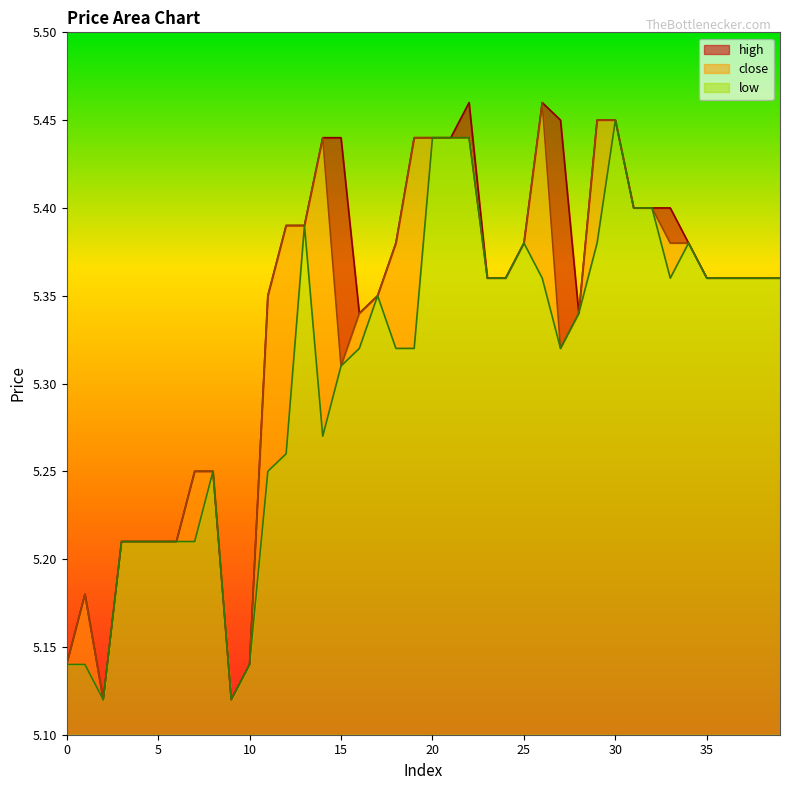

Which series changed the most between 3 and 36?

close